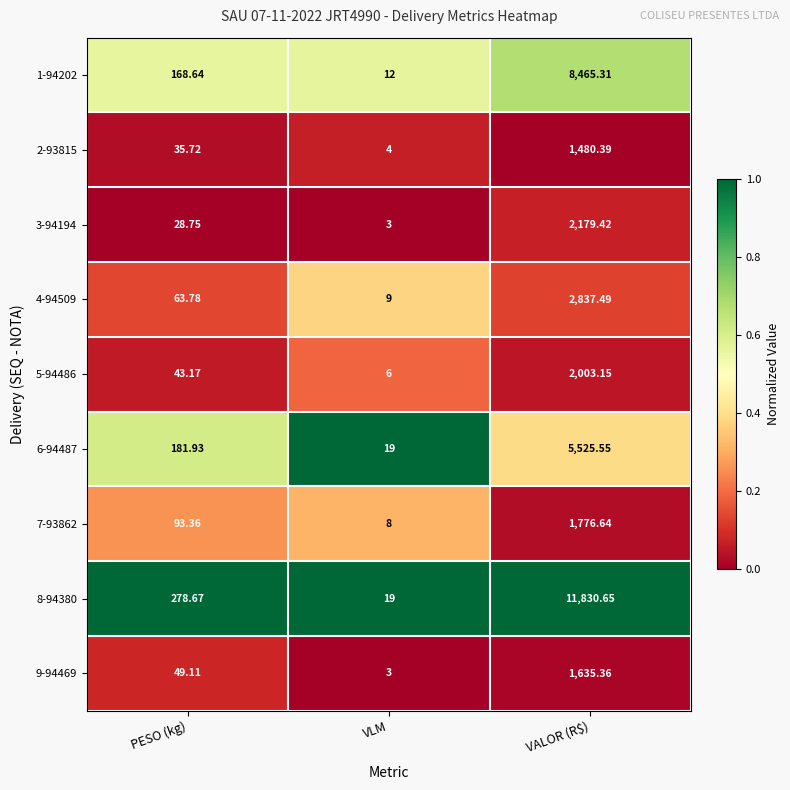

Which category has the lowest value across all series?

VLM